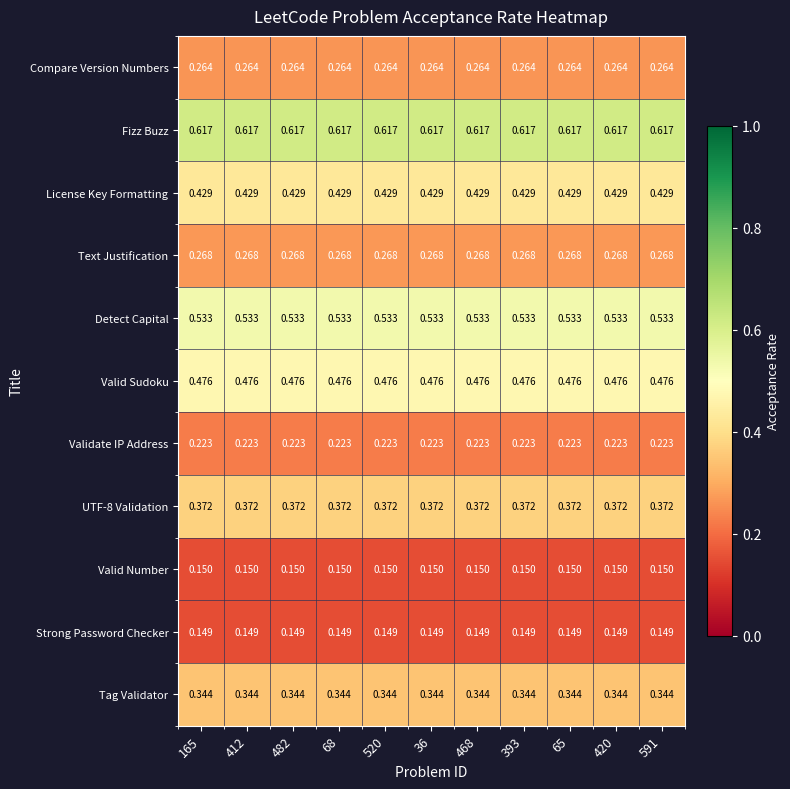

Which series has the largest total across all categories?

Fizz Buzz